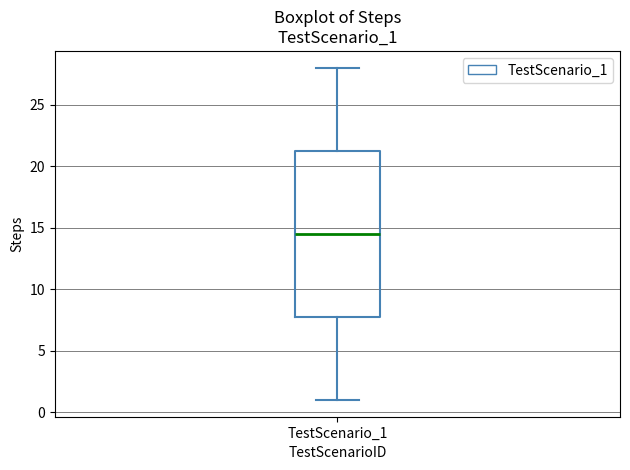

Transcribe this box plot: give where the median line is, the range the box spans, and where the two whiskers end, as read against the y-axis. The values are not printed on the chart, so give them approximately, as read against the axis.

median 14.5, box 8.0 to 21.5, whiskers 1.0 to 28.0